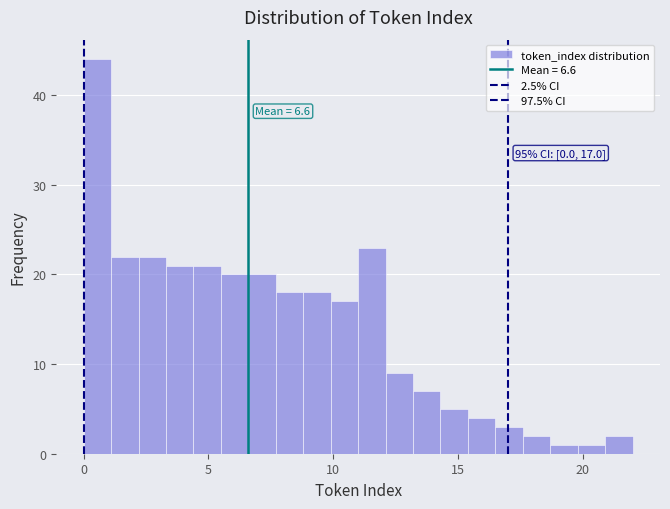

Around what value on the x-axis is the tallest bar? Give the approximate position of its centre, as read against the axis.

0.5